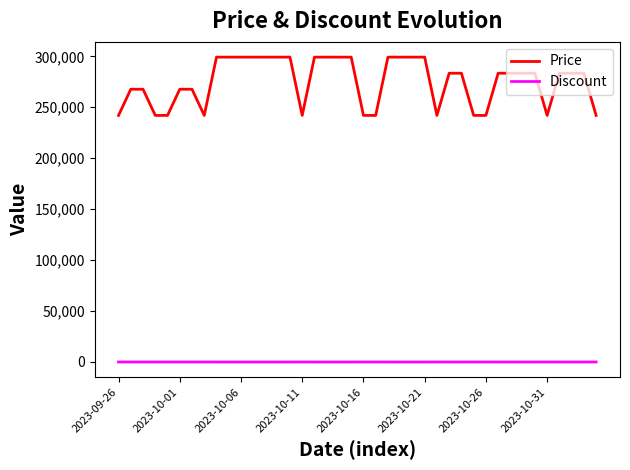

What is the smallest value displayed?

5